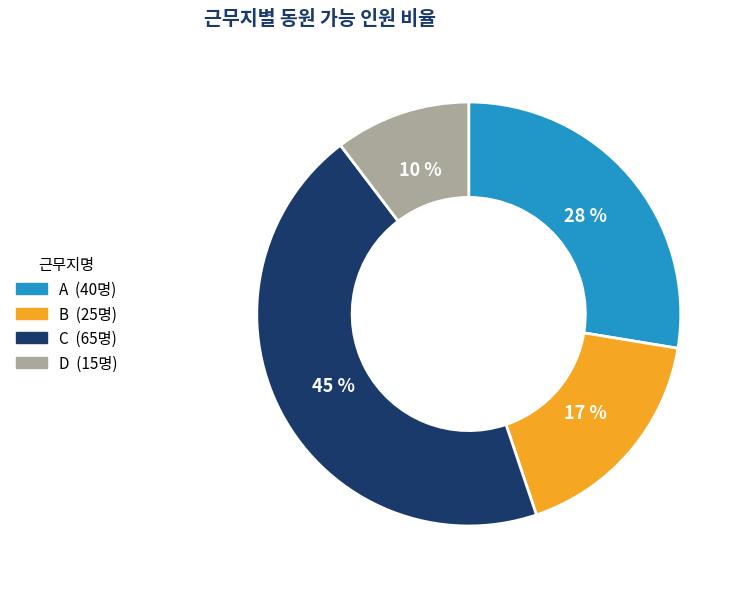

Count the number of slices in the pie.

4